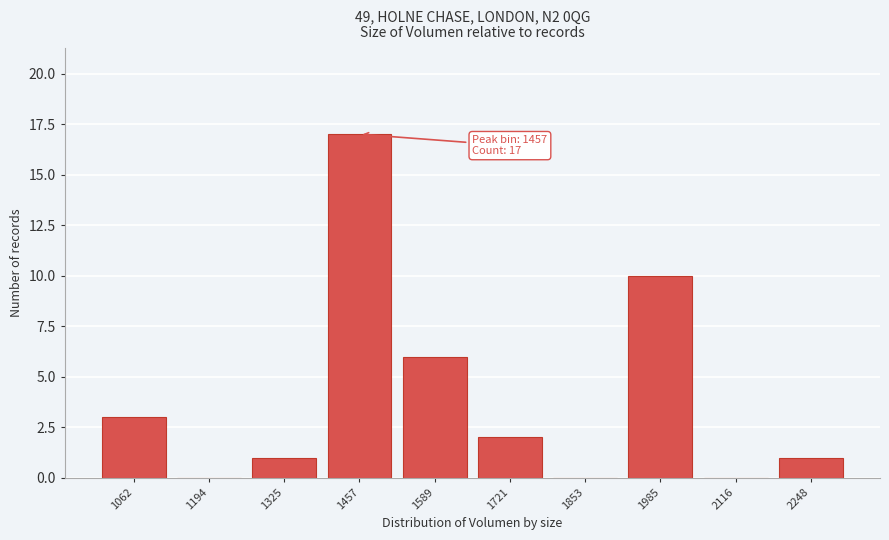

Reading right to left, list all the values displayed in this chart.

2248=1	2116=0	1985=10	1853=0	1721=2	1589=6	1457=17	1325=1	1194=0	1062=3